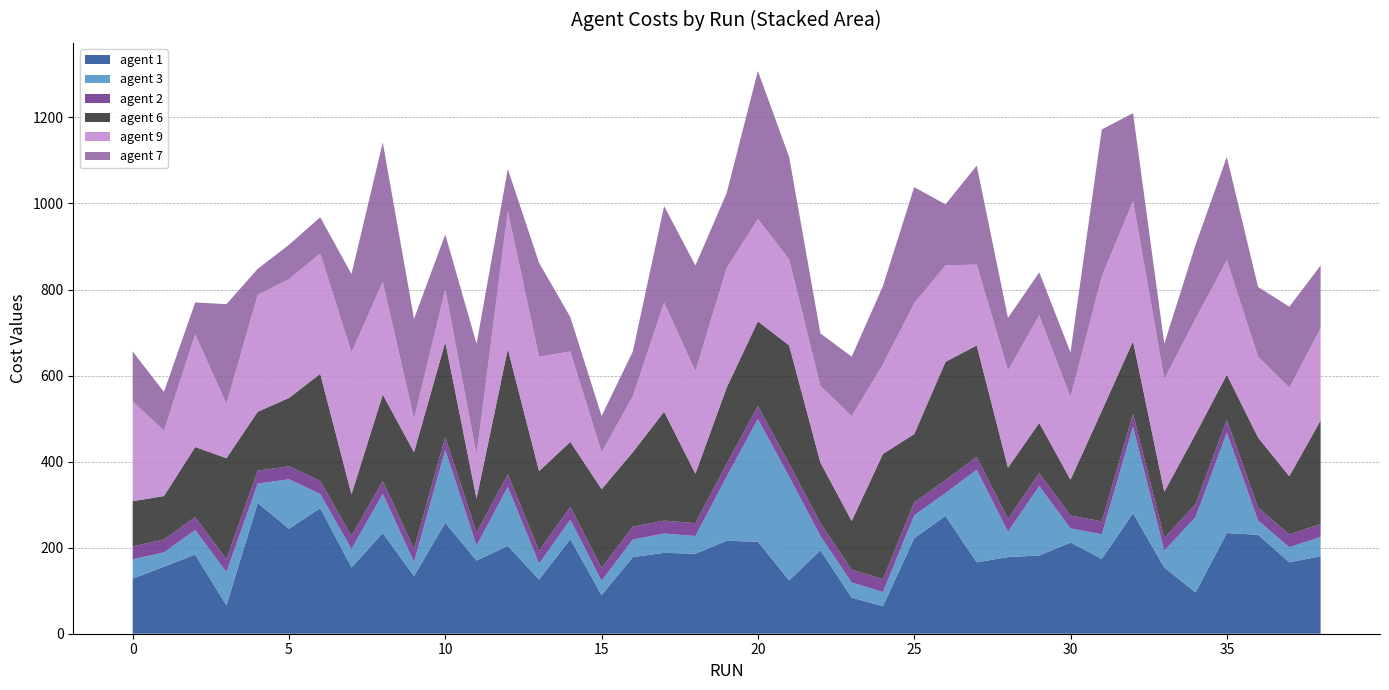

Reading left to right, what are all the values shown in this chart?

agent 1: 0=128	1=156	2=184	3=66	4=304	5=244	6=292	7=154	8=234	9=134	10=258	11=170	12=204	13=126	14=220	15=90	16=178	17=188	18=186	19=216	20=214	21=124	22=194	23=84	24=64	25=222	26=274	27=166	28=178	29=182	30=212	31=174	32=280	33=154	34=96	35=234	36=230	37=166	38=180
agent 3: 0=45	1=33	2=57	3=77	4=45	5=115	6=33	7=43	8=91	9=33	10=169	11=35	12=137	13=37	14=45	15=33	16=41	17=45	18=41	19=149	20=285	21=241	22=33	23=35	24=33	25=53	26=53	27=215	28=59	29=161	30=33	31=57	32=201	33=39	34=175	35=233	36=33	37=35	38=45
agent 2: 0=30	1=30	2=30	3=30	4=30	5=30	6=30	7=30	8=30	9=30	10=30	11=30	12=30	13=30	14=30	15=30	16=30	17=30	18=30	19=30	20=30	21=30	22=30	23=30	24=30	25=30	26=30	27=30	28=30	29=30	30=30	31=30	32=30	33=30	34=30	35=30	36=30	37=30	38=30
agent 6: 0=105	1=101	2=163	3=235	4=137	5=159	6=249	7=97	8=201	9=225	10=221	11=79	12=291	13=185	14=151	15=183	16=173	17=253	18=115	19=177	20=197	21=275	22=141	23=113	24=291	25=159	26=275	27=259	28=119	29=117	30=83	31=257	32=169	33=107	34=163	35=105	36=163	37=135	38=241
agent 9: 0=232	1=152	2=262	3=126	4=272	5=276	6=280	7=330	8=262	9=78	10=122	11=102	12=320	13=266	14=210	15=86	16=130	17=254	18=238	19=278	20=238	21=200	22=178	23=244	24=208	25=304	26=224	27=188	28=226	29=250	30=192	31=312	32=326	33=262	34=268	35=266	36=188	37=206	38=214
agent 7: 0=116	1=90	2=74	3=232	4=60	5=80	6=84	7=182	8=324	9=232	10=128	11=258	12=98	13=218	14=80	15=84	16=104	17=224	18=246	19=174	20=344	21=238	22=122	23=138	24=182	25=270	26=142	27=230	28=122	29=100	30=104	31=342	32=204	33=82	34=172	35=240	36=162	37=188	38=146